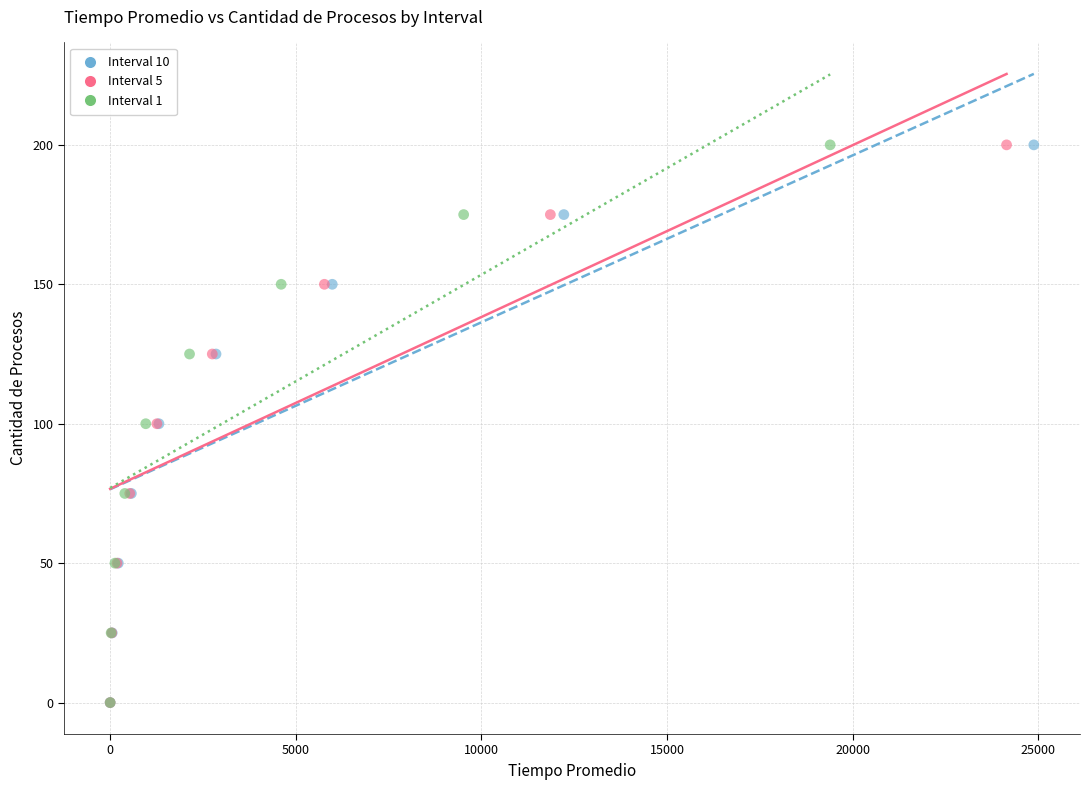

What are all the series names shown in the legend?

Interval 10, Interval 5, Interval 1